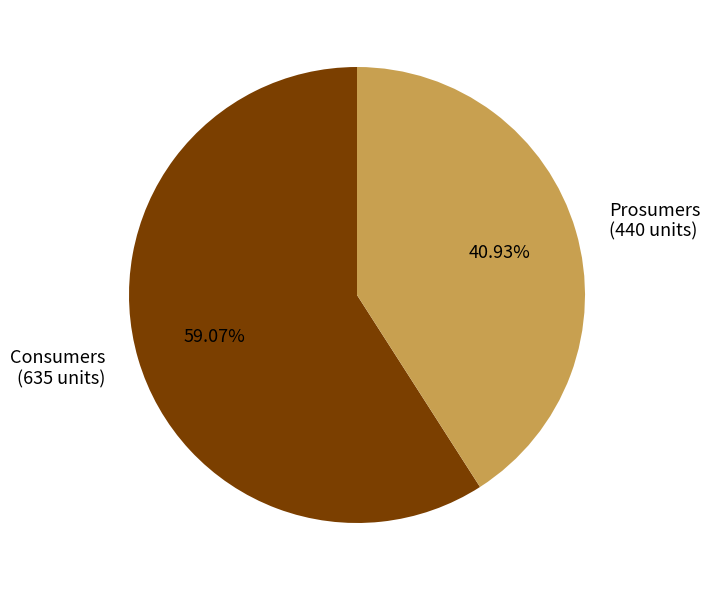

The Consumers slice represents 71% of the pie. True or false?

False